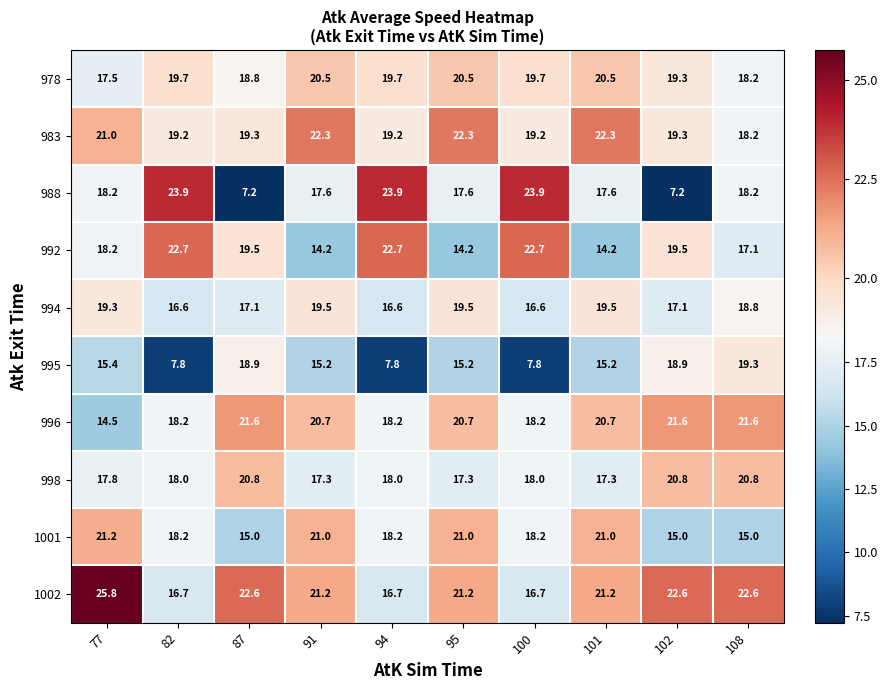

Which series has the widest spread of values?

988